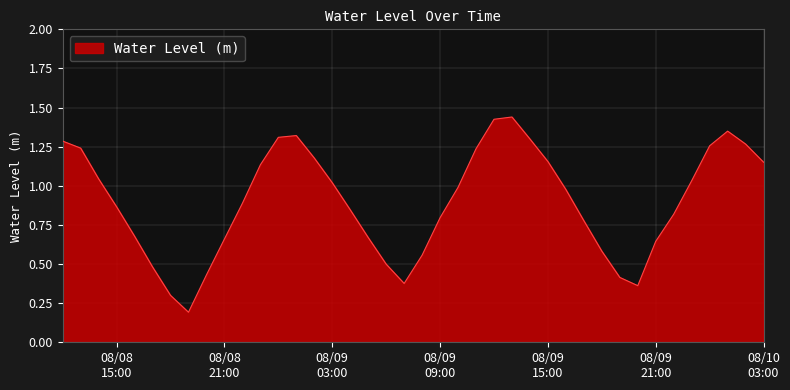

List the labels in order of value, smallest first.

2024-08-08 19:00:00, 2024-08-08 18:00:00, 2024-08-09 20:00:00, 2024-08-09 07:00:00, 2024-08-09 19:00:00, 2024-08-08 20:00:00, 2024-08-08 17:00:00, 2024-08-09 06:00:00, 2024-08-09 08:00:00, 2024-08-09 18:00:00, 2024-08-09 21:00:00, 2024-08-08 21:00:00, 2024-08-09 05:00:00, 2024-08-08 16:00:00, 2024-08-09 17:00:00, 2024-08-09 09:00:00, 2024-08-09 22:00:00, 2024-08-09 04:00:00, 2024-08-08 15:00:00, 2024-08-08 22:00:00, 2024-08-09 16:00:00, 2024-08-09 10:00:00, 2024-08-09 03:00:00, 2024-08-09 23:00:00, 2024-08-08 14:00:00, 2024-08-08 23:00:00, 2024-08-10 03:00:00, 2024-08-09 15:00:00, 2024-08-09 02:00:00, 2024-08-09 11:00:00, 2024-08-08 13:00:00, 2024-08-10 00:00:00, 2024-08-10 02:00:00, 2024-08-08 12:00:00, 2024-08-09 14:00:00, 2024-08-09 00:00:00, 2024-08-09 01:00:00, 2024-08-10 01:00:00, 2024-08-09 12:00:00, 2024-08-09 13:00:00